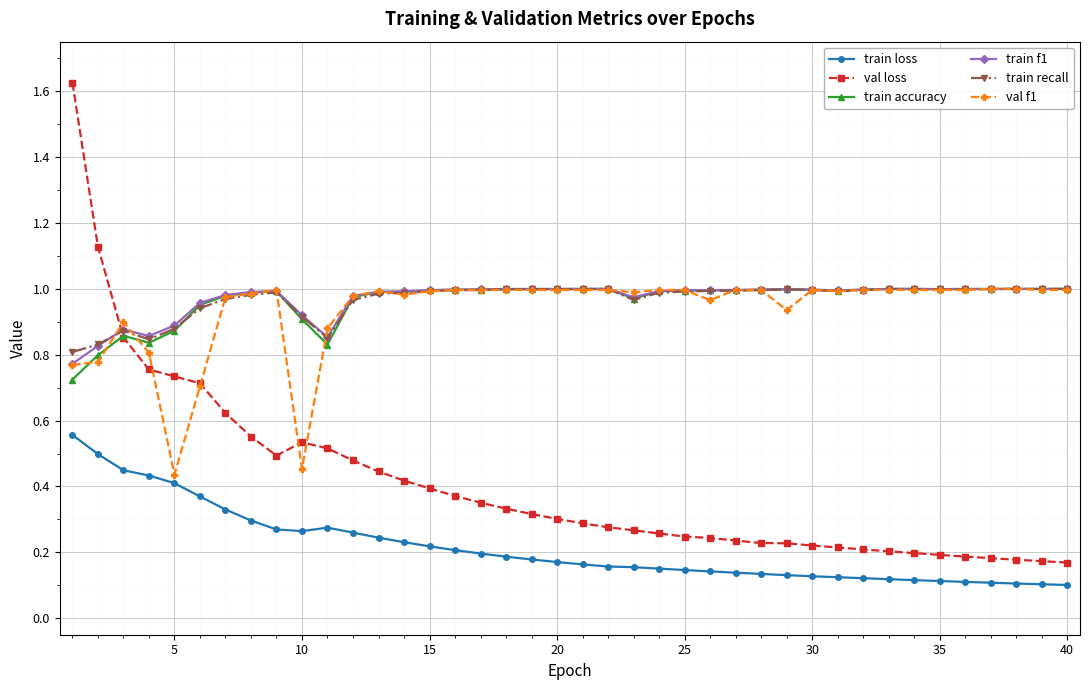

After their last crossing, which series has the higher values: val loss or train recall?

train recall